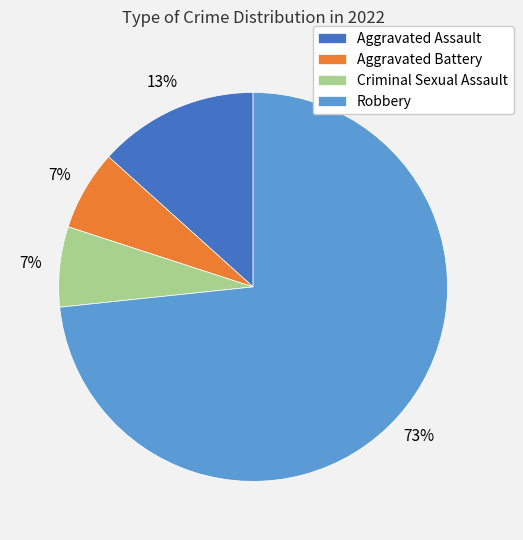

To the nearest percent, what is the average slice percentage?

25%